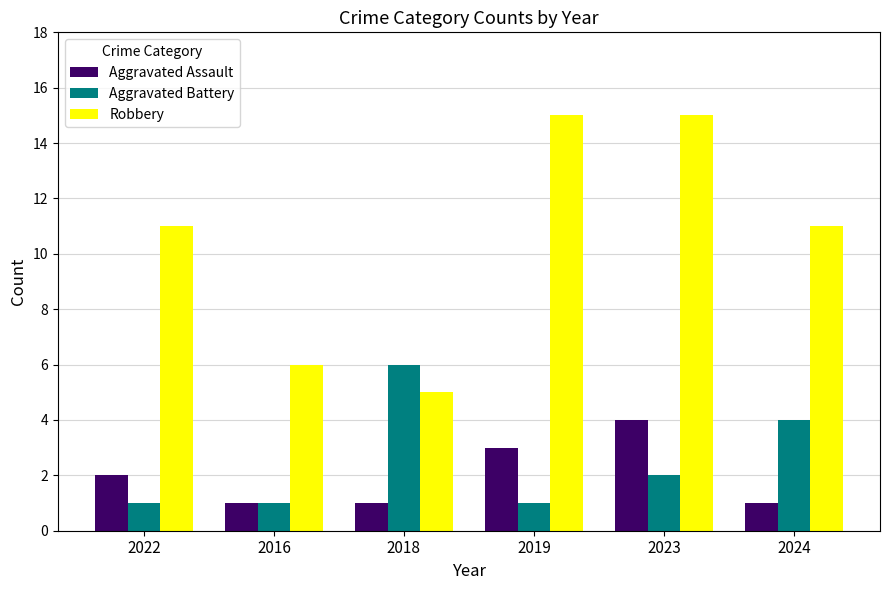

What is the sum of all Aggravated Battery values?

15